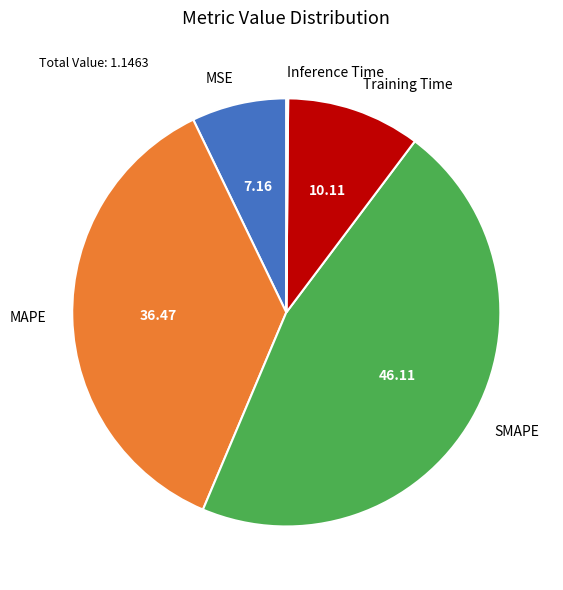

Which has a higher value, Training Time or MSE?

Training Time